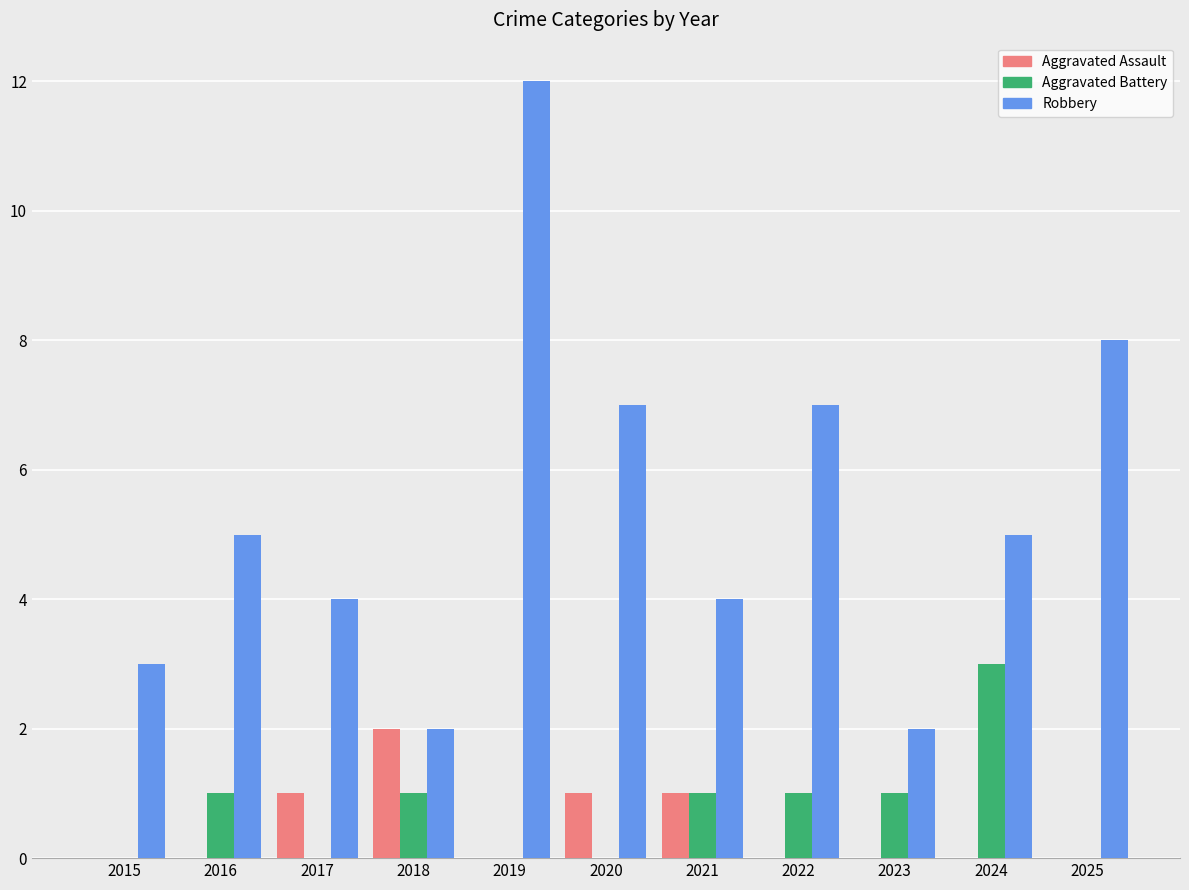

At which category is the sum across all series the highest?

2019